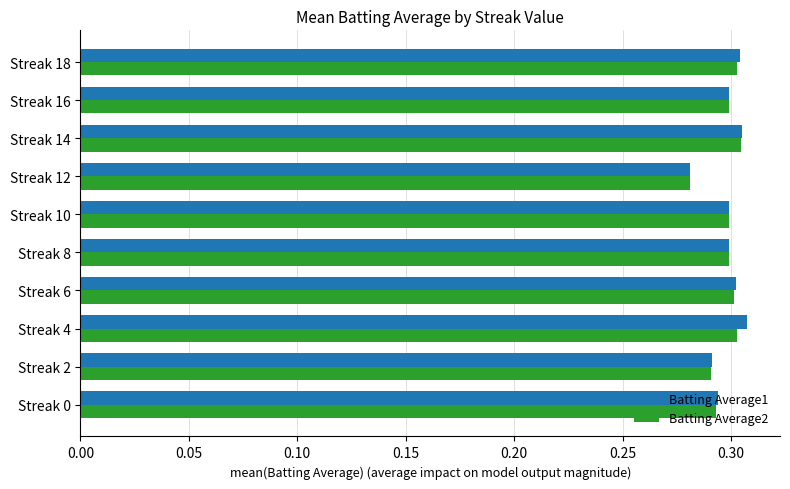

At how many categories does at least one series exceed 0?

10